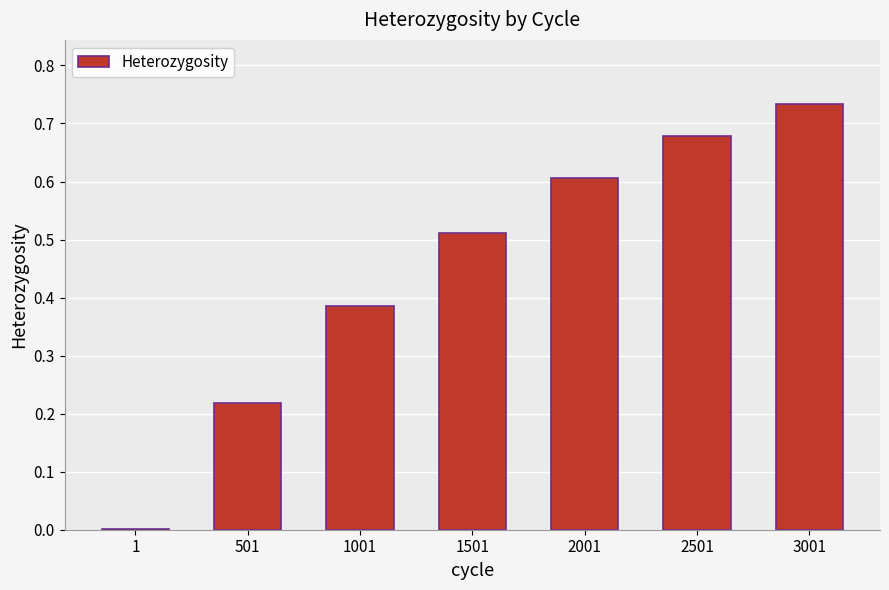

Which has a higher value, 2501 or 1?

2501